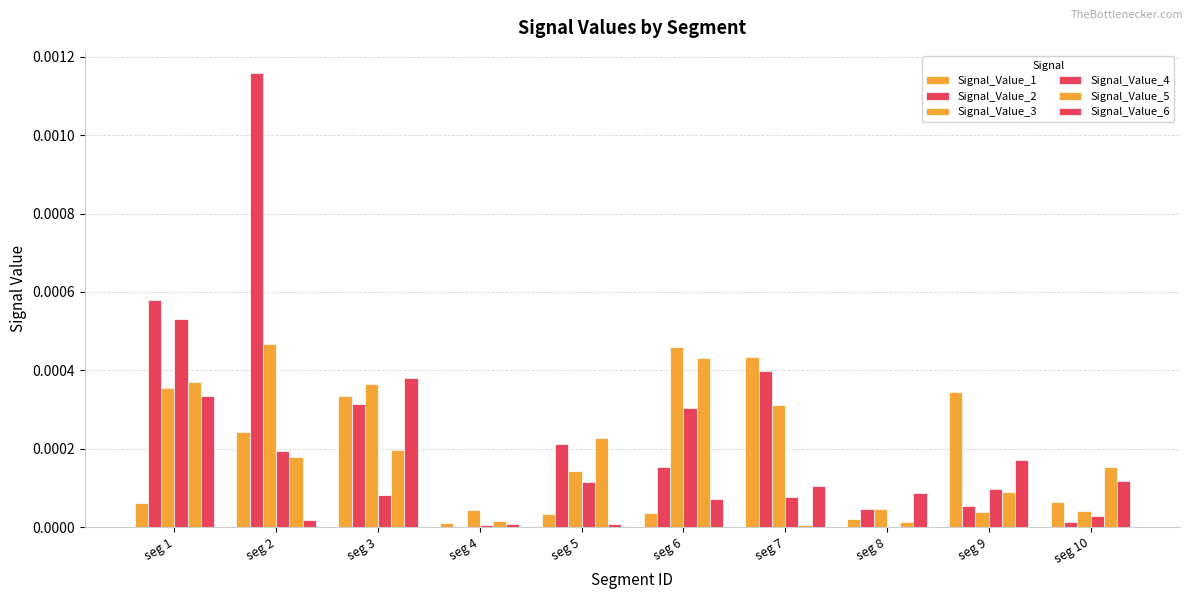

Is it true that Signal_Value_4 equals 0.0 at seg 10?

True